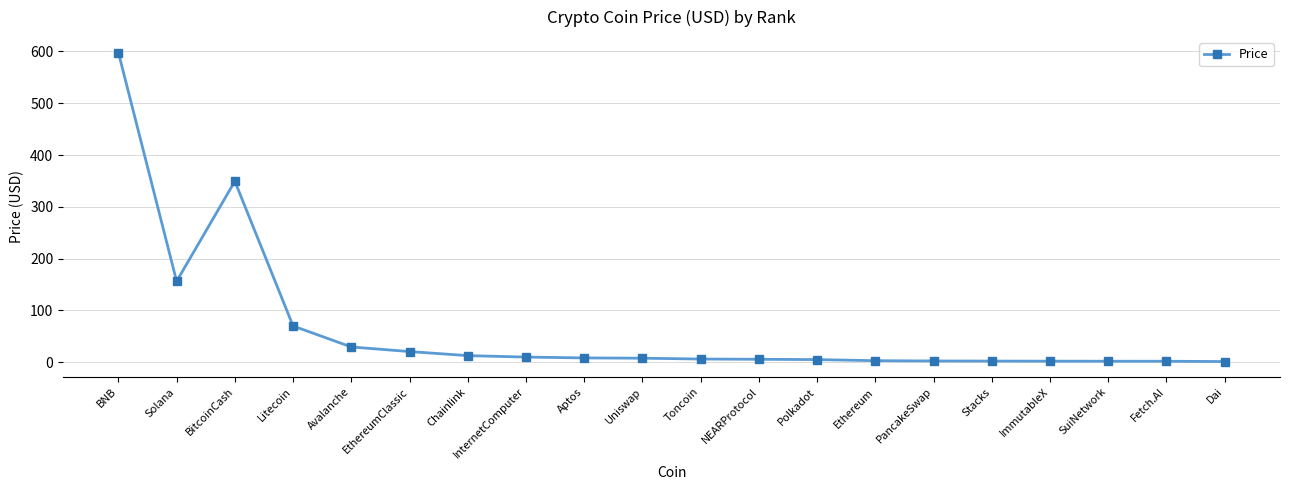

Does the chart display data point markers on the line(s)?

Yes